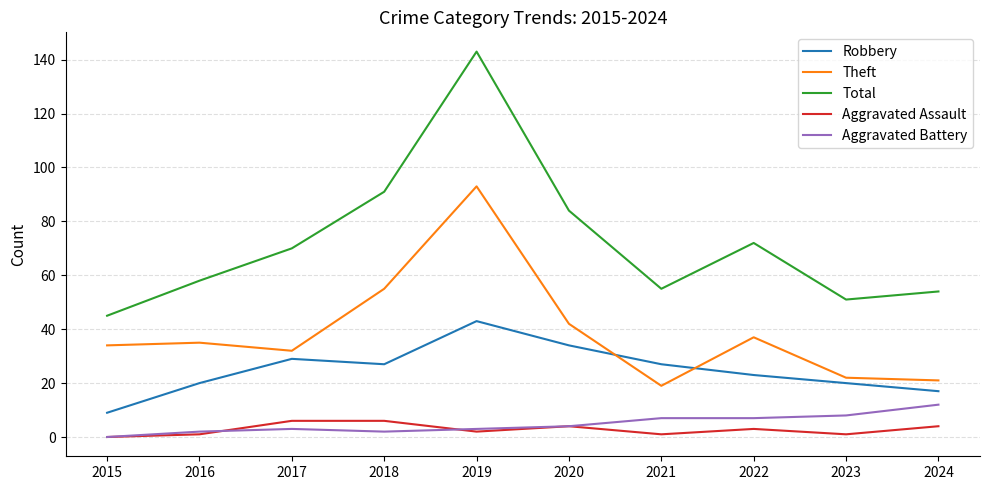

Does the chart display data point markers on the line(s)?

No